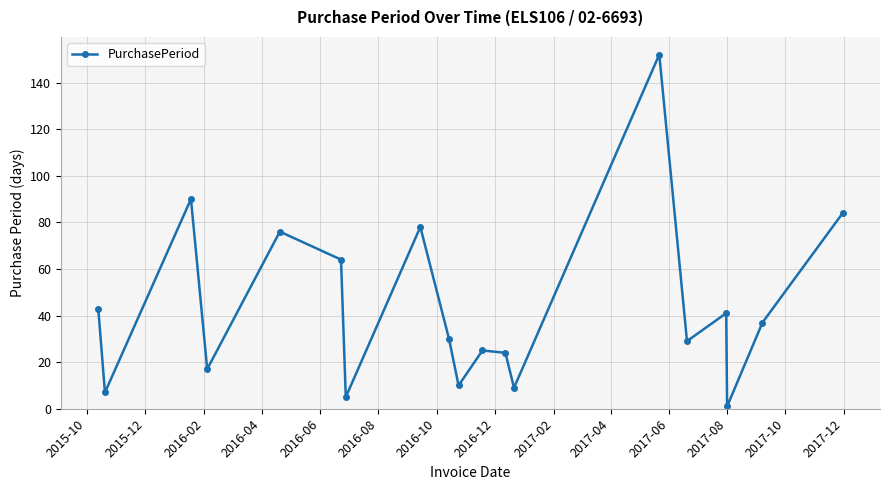

What is the difference between the maximum and minimum values?

151